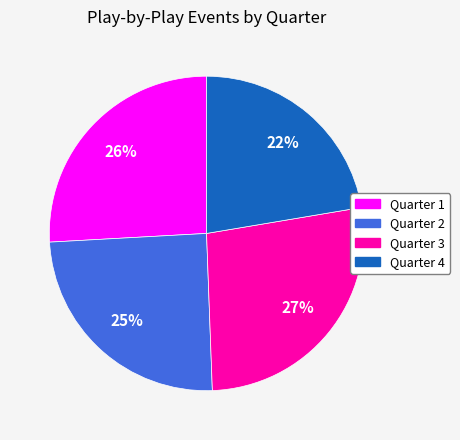

Rank the categories by value from highest to lowest.

Quarter 3, Quarter 1, Quarter 2, Quarter 4